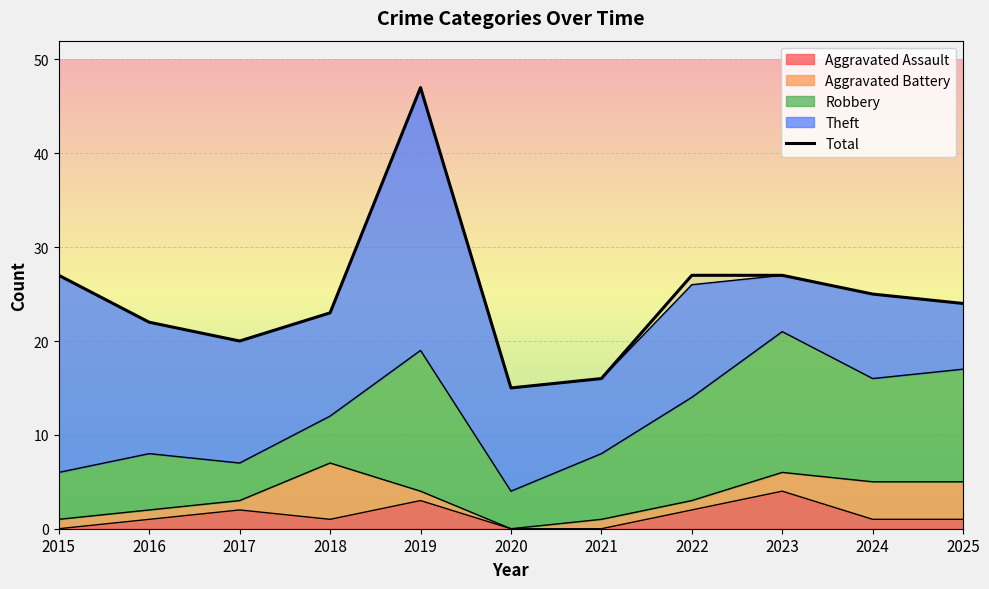

Rank the categories by value from highest to lowest.

2019, 2015, 2022, 2023, 2024, 2025, 2018, 2016, 2017, 2021, 2020